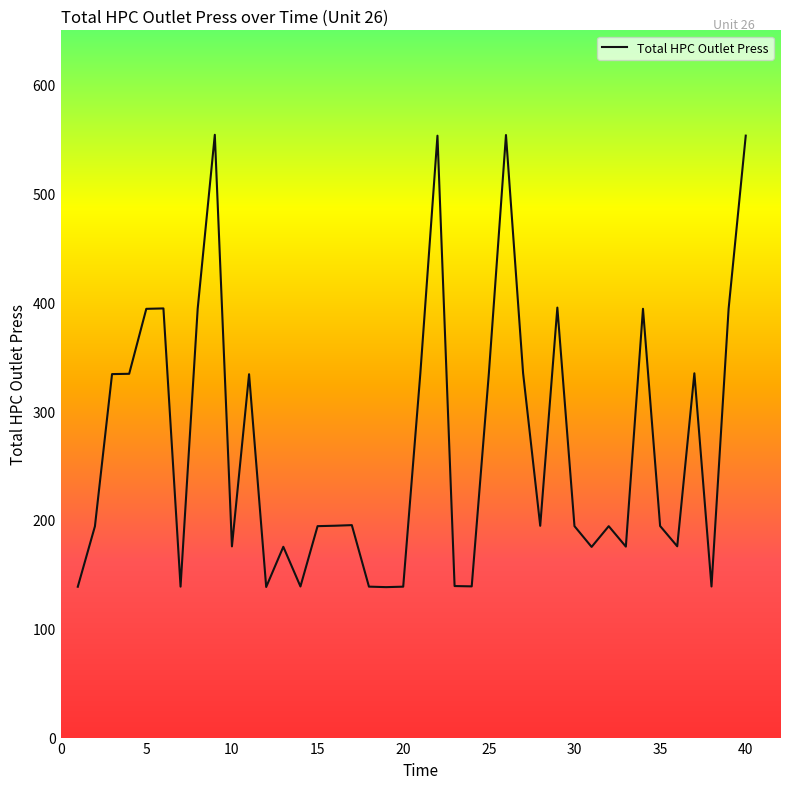

Is this an area chart (filled region under the line)?

No